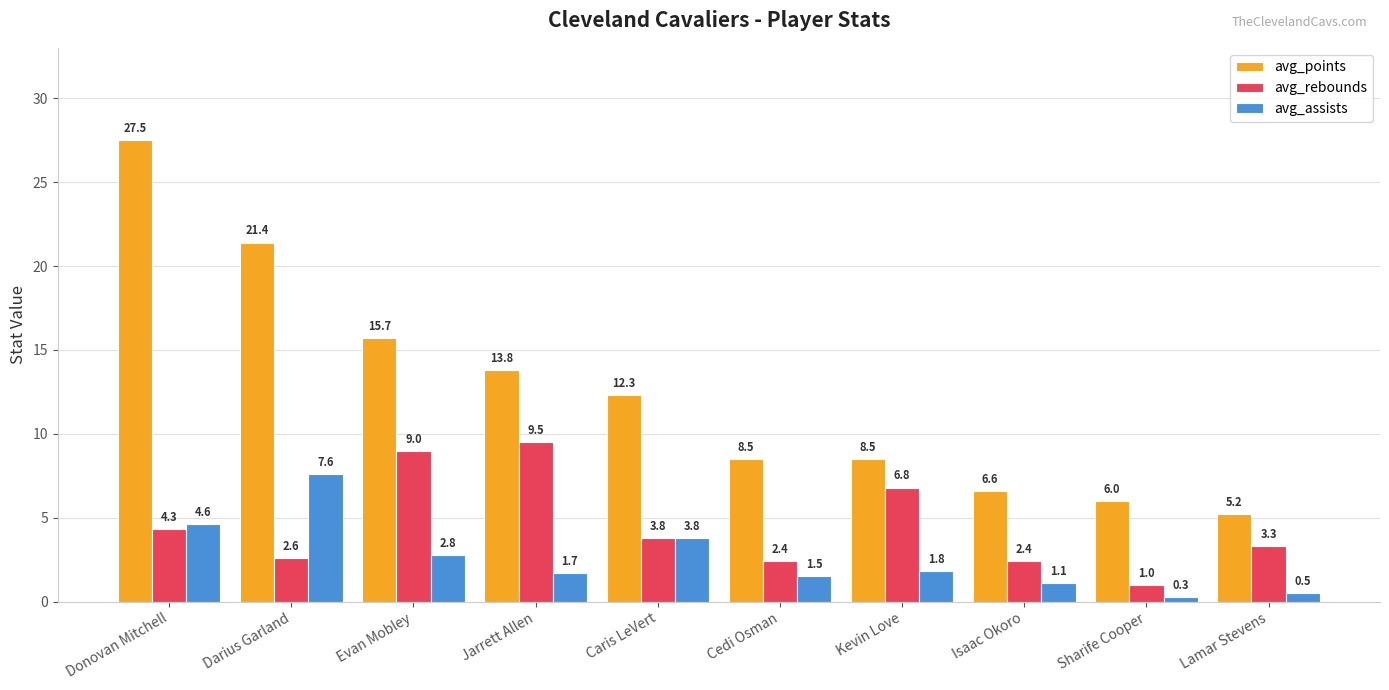

What position from the left is Jarrett Allen?

4